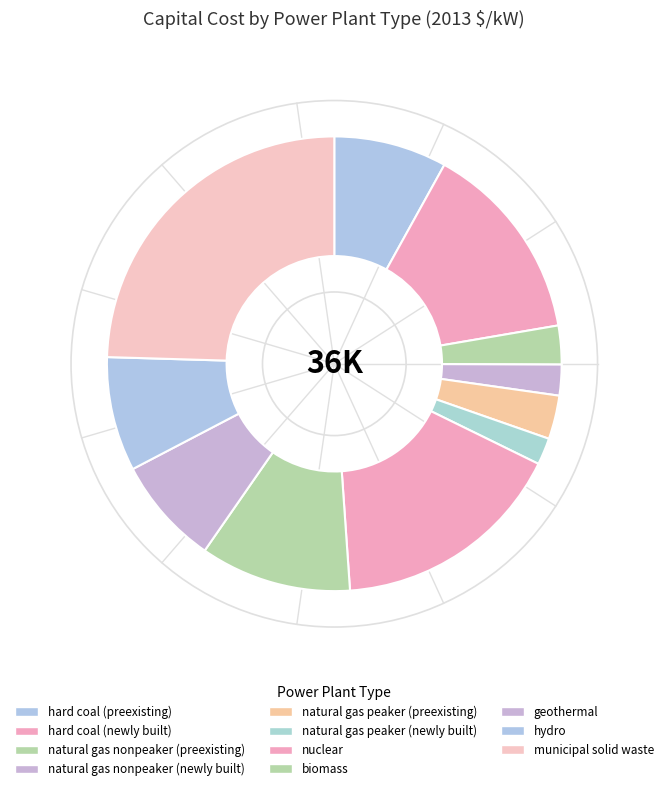

How much of the chart is everything except hard coal (preexisting)?

92.0%